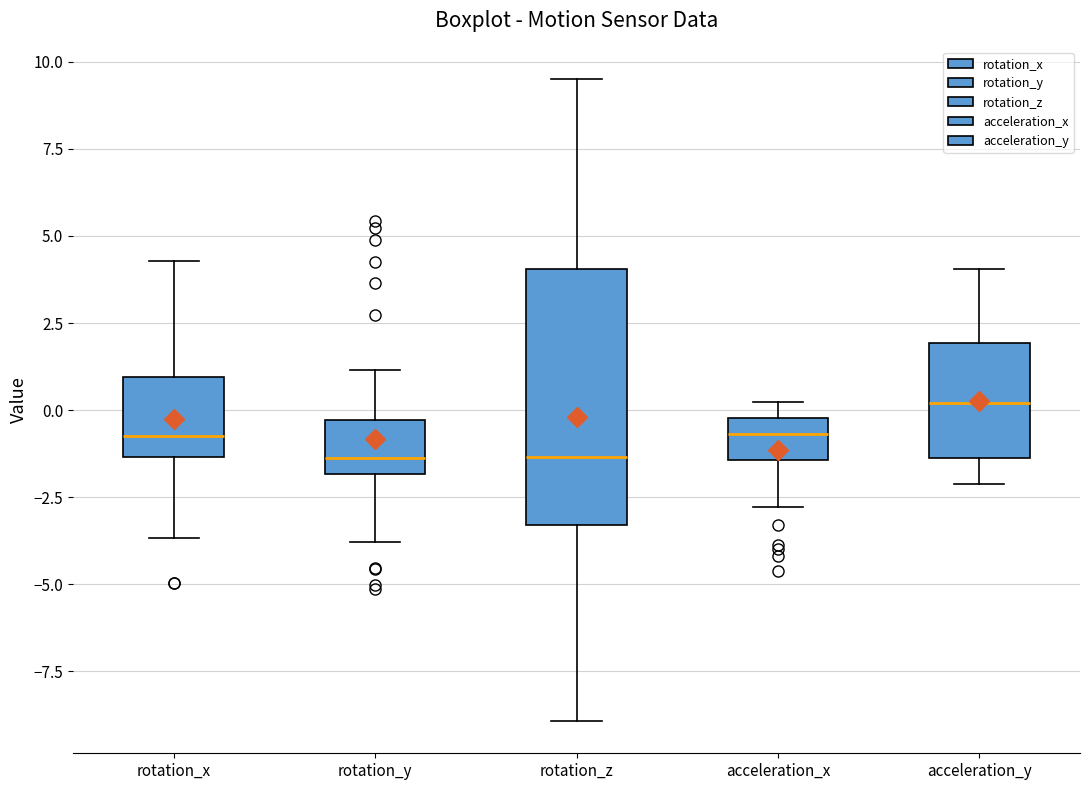

Reading left to right, read every box against the y-axis: the position of its median line, the range the box covers, and the ends of its whiskers. The values are not printed on the chart, so give them approximately, as read against the axis.

rotation_x: median -0.5, box -1.5 to 1.0, whiskers -3.5 to 4.5
rotation_y: median -1.5, box -2.0 to -0.5, whiskers -4.0 to 1.0
rotation_z: median -1.5, box -3.5 to 4.0, whiskers -9.0 to 9.5
acceleration_x: median -0.5, box -1.5 to 0.0, whiskers -3.0 to 0.0 (just above the box's upper edge)
acceleration_y: median 0.0, box -1.5 to 2.0, whiskers -2.0 to 4.0